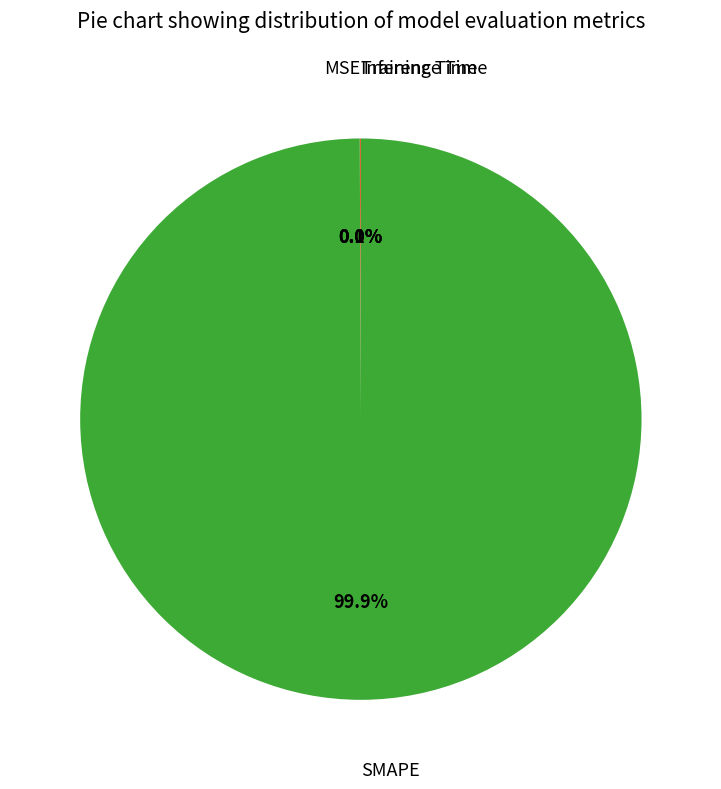

Is there any slice that represents more than half of the pie?

Yes